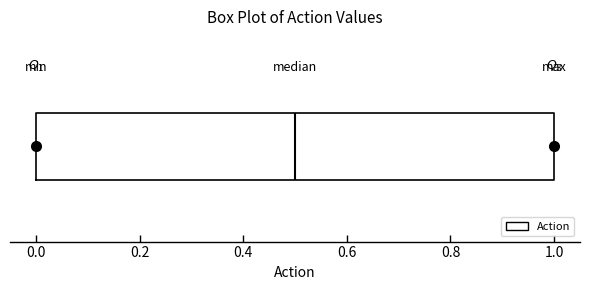

Read this box plot against the x-axis: the position of the median line, the range covered by the box, and the ends of both whiskers. The values are not printed on the chart, so give them approximately, as read against the axis.

median 0.5, box 0.0 to 1.0, whiskers 0.0 to 1.0